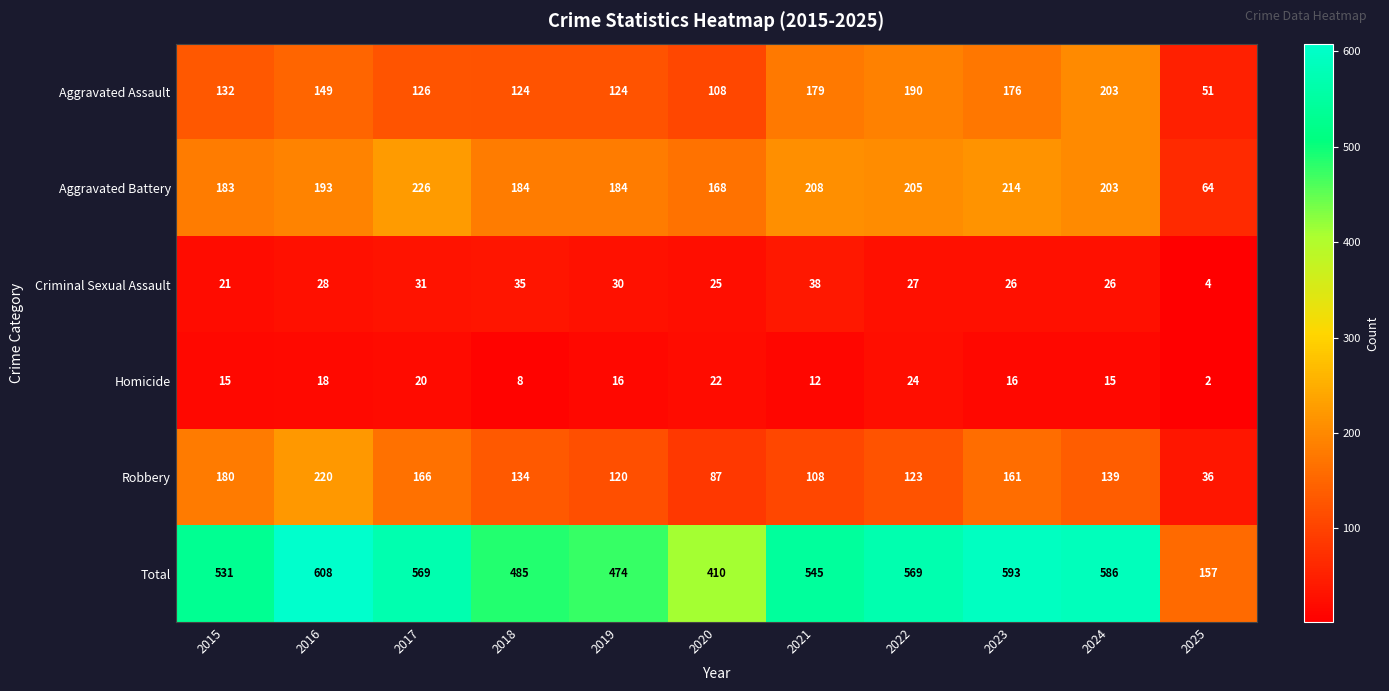

Count the number of categories in the chart.

11